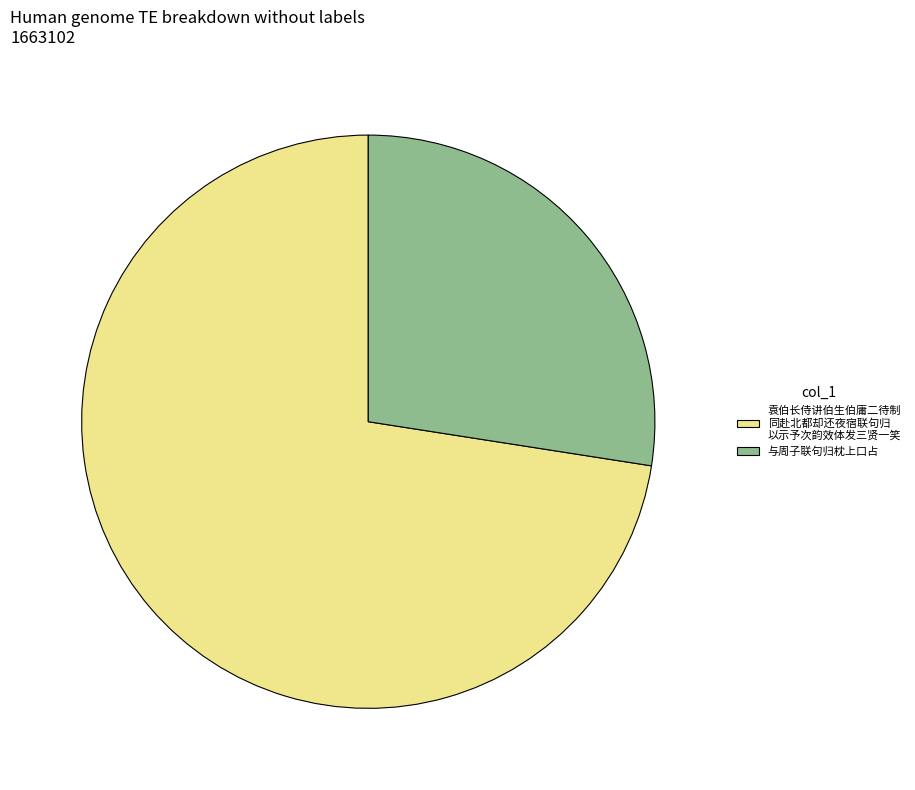

Which category has the biggest portion of the pie?

袁伯长侍讲伯生伯庸二待制 同赴北都却还夜宿联句归 以示予次韵效体发三贤一笑